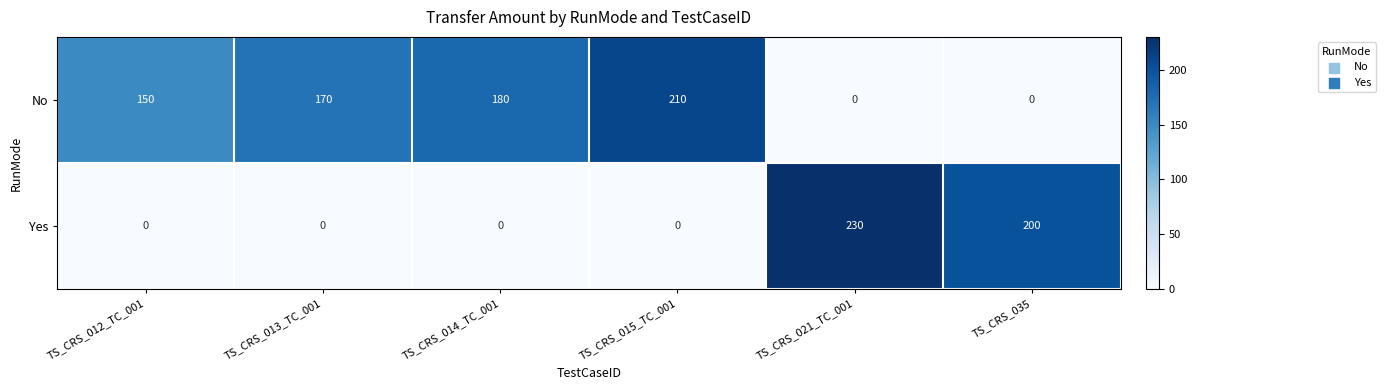

What is the difference between the second highest and second lowest values in the No series?

180